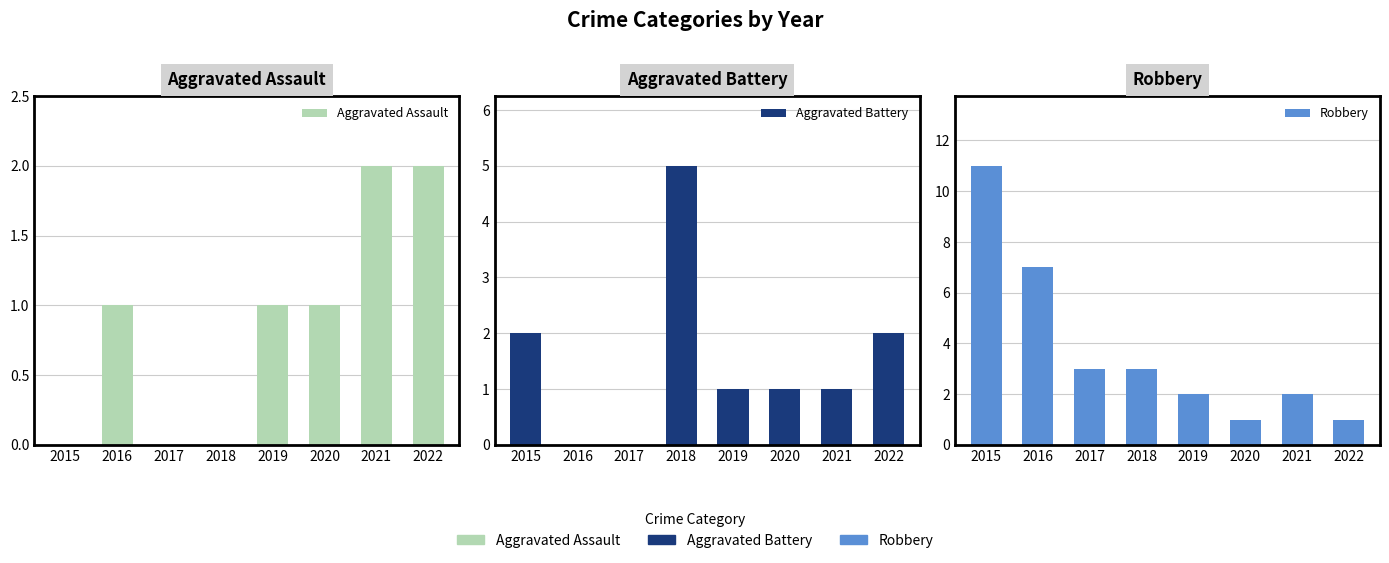

Reading left to right, transcribe all the data shown in this chart.

Aggravated Assault: 2015=0	2016=1	2017=0	2018=0	2019=1	2020=1	2021=2	2022=2
Aggravated Battery: 2015=2	2016=0	2017=0	2018=5	2019=1	2020=1	2021=1	2022=2
Robbery: 2015=11	2016=7	2017=3	2018=3	2019=2	2020=1	2021=2	2022=1